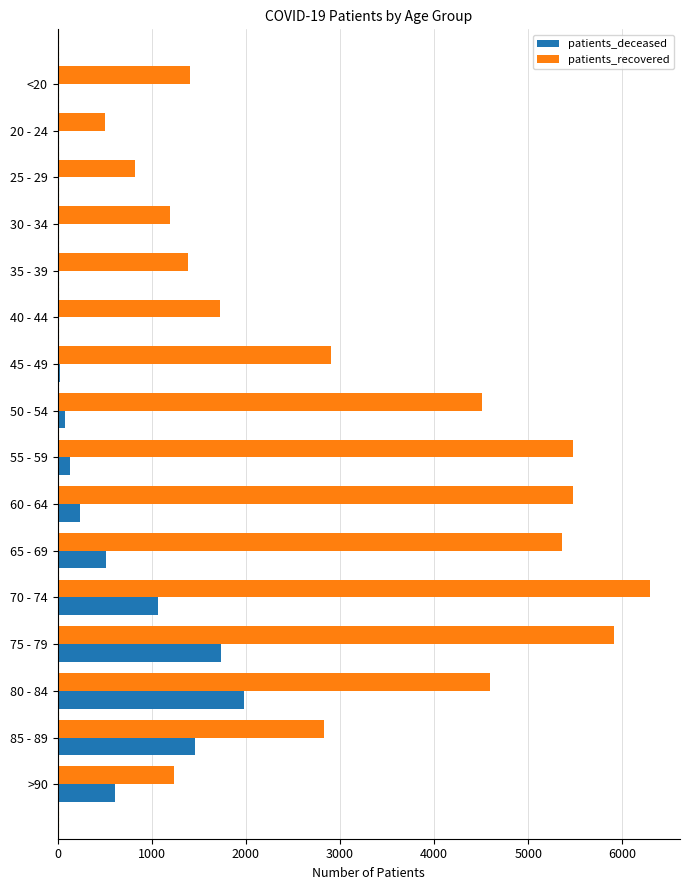

The value of patients_recovered at 65 - 69 is 3216. True or false?

False